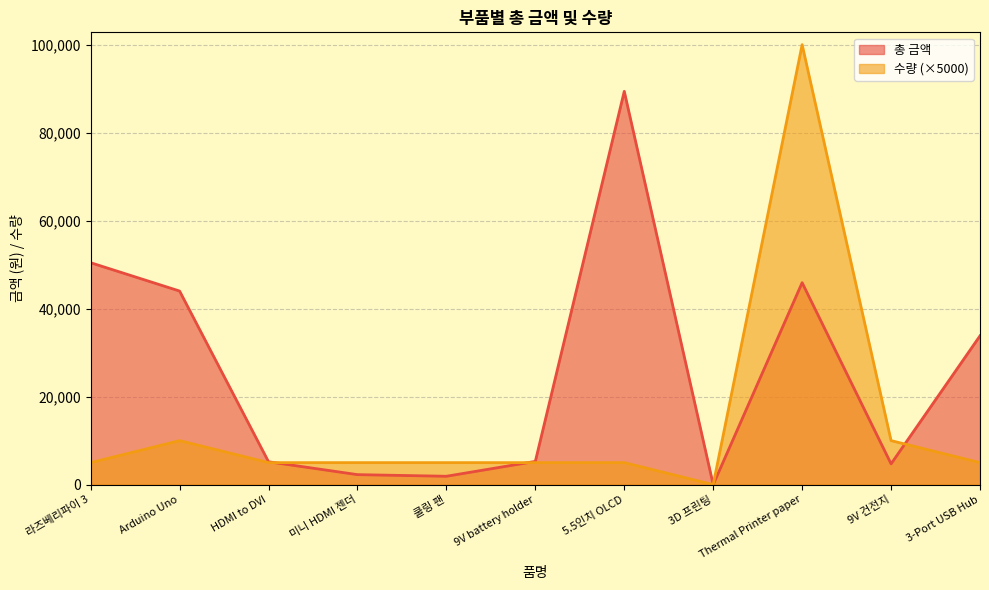

The value of 총 금액 at Thermal Printer paper is 67961. True or false?

False